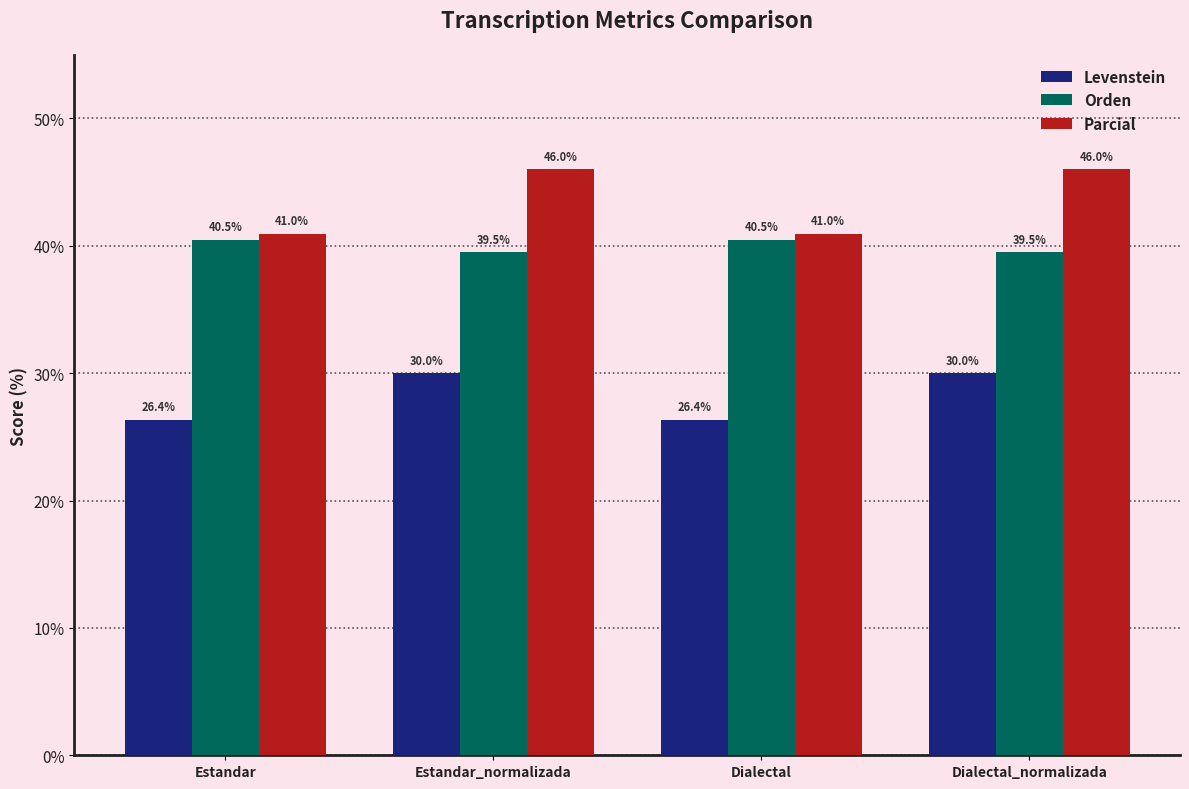

How many categories are shown in the chart?

4